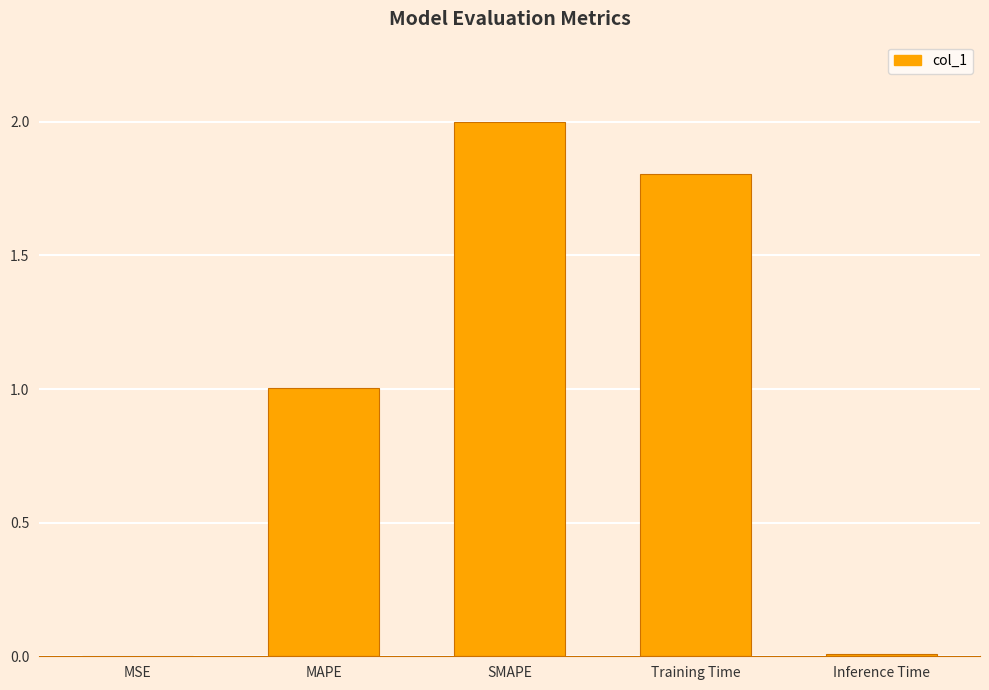

True or false: the data shows 1.6 at MAPE.

False